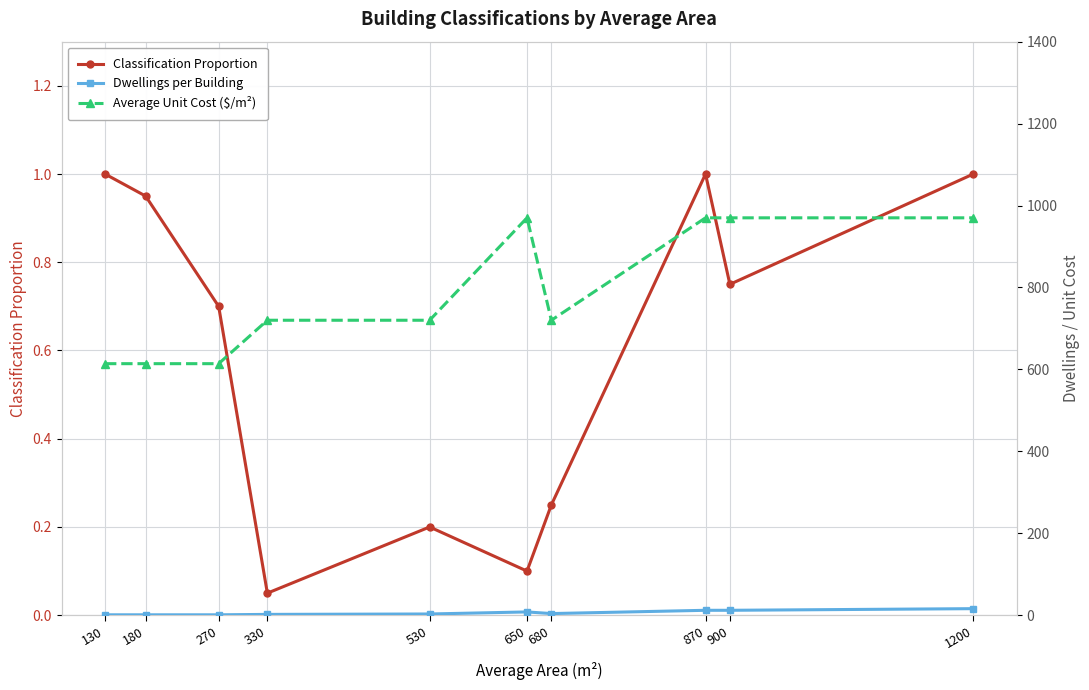

The Average Unit Cost ($/m²) series shows 1270.7 at 530. True or false?

False